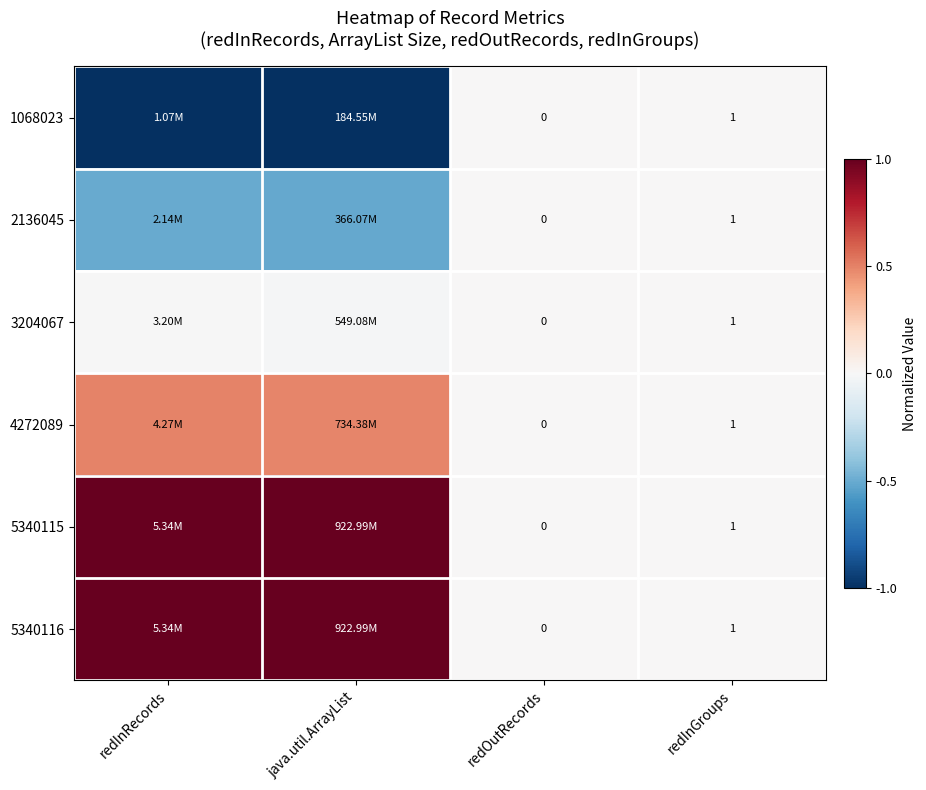

At which category does the chart reach its peak across all series?

redInRecords